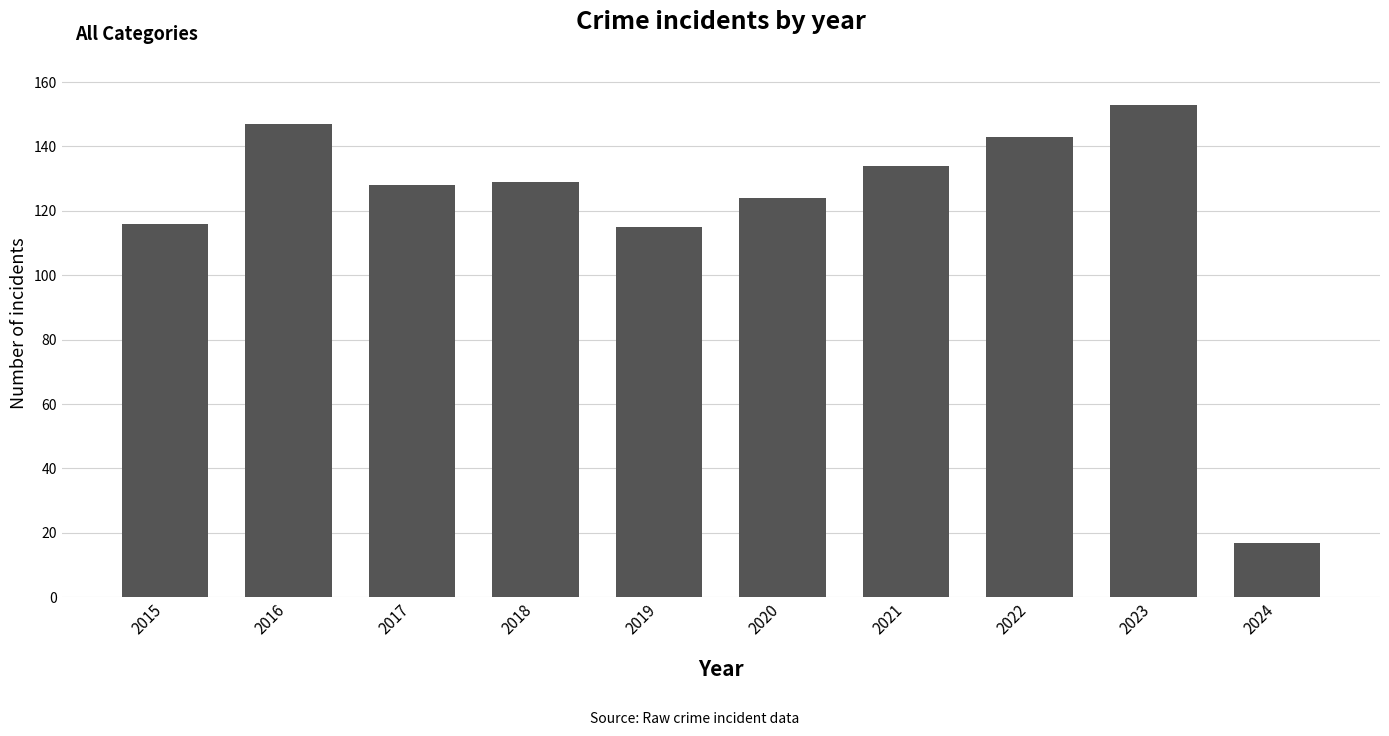

At which label is the value closest to 85?

2019